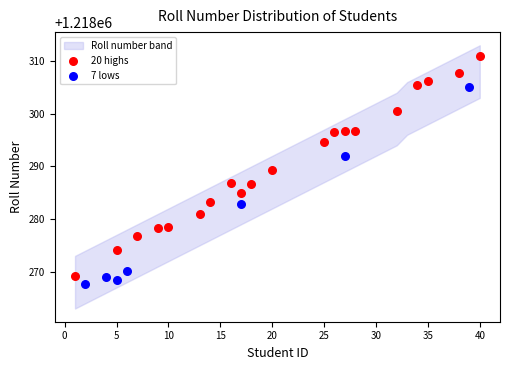

Which series reaches the maximum Y coordinate?

20 highs